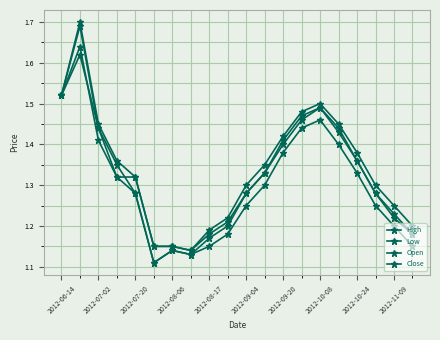

True or false: Low and Close intersect in this chart.

False